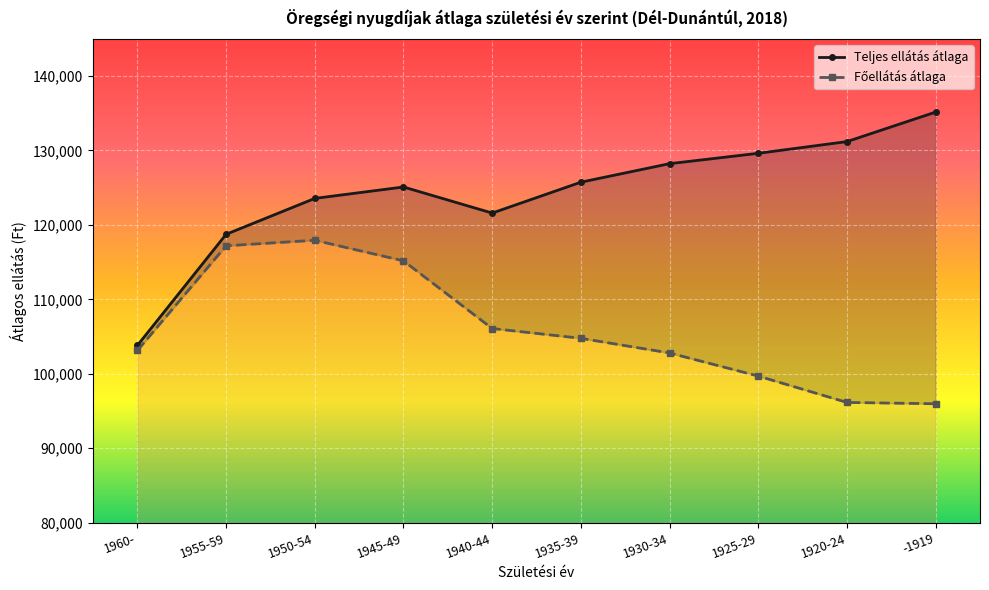

In Főellátás átlaga, how many points are higher than both neighbors (excluding endpoints)?

1